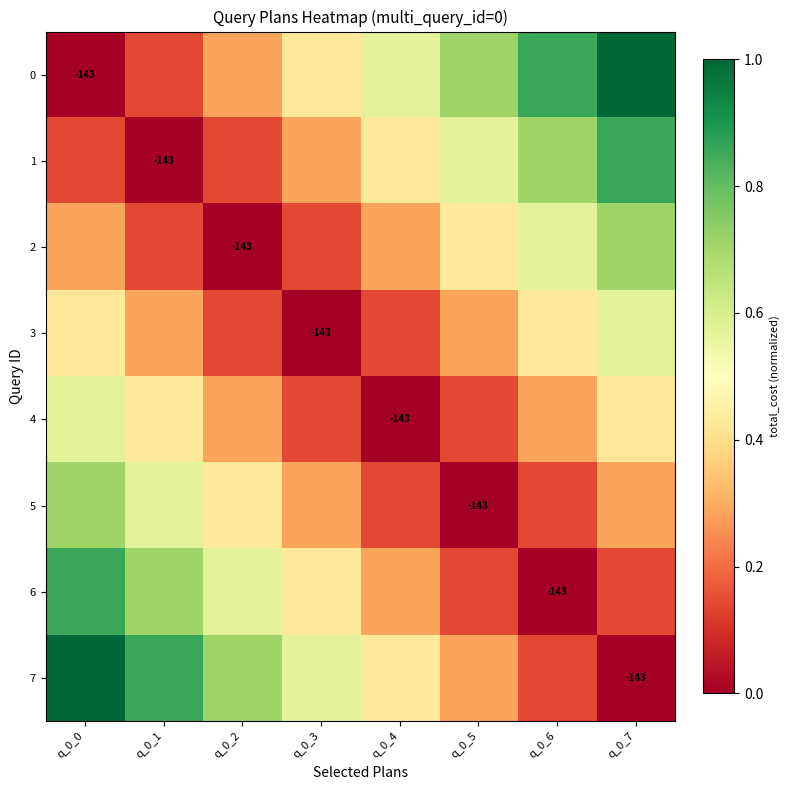

The 1 series shows 0.1 at q_0_2. True or false?

True